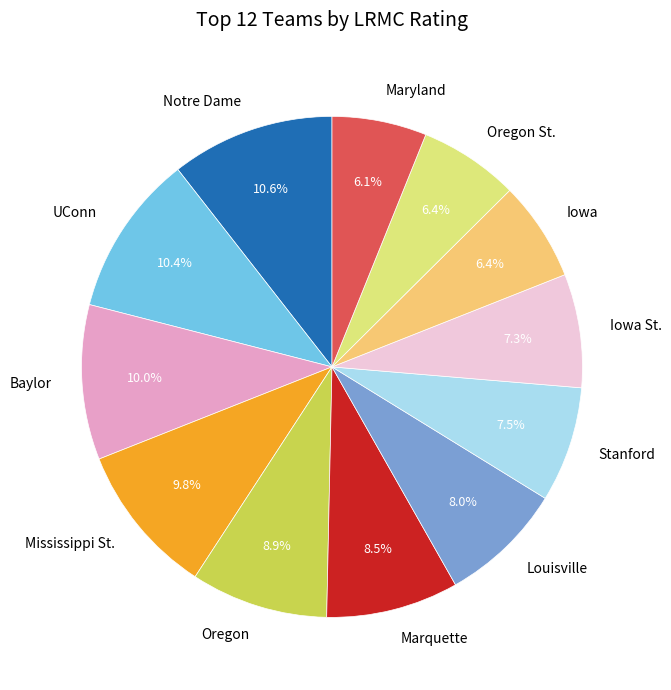

To the nearest percent, what is the combined percentage of Oregon St. and Mississippi St.?

16%